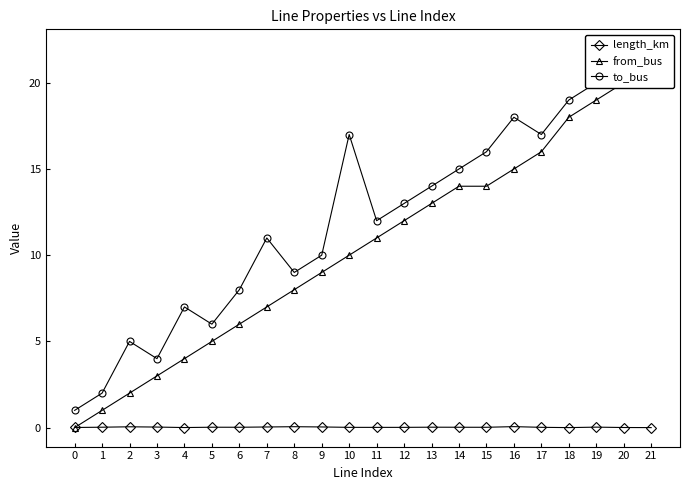

At which label is length_km closest to 0?

18